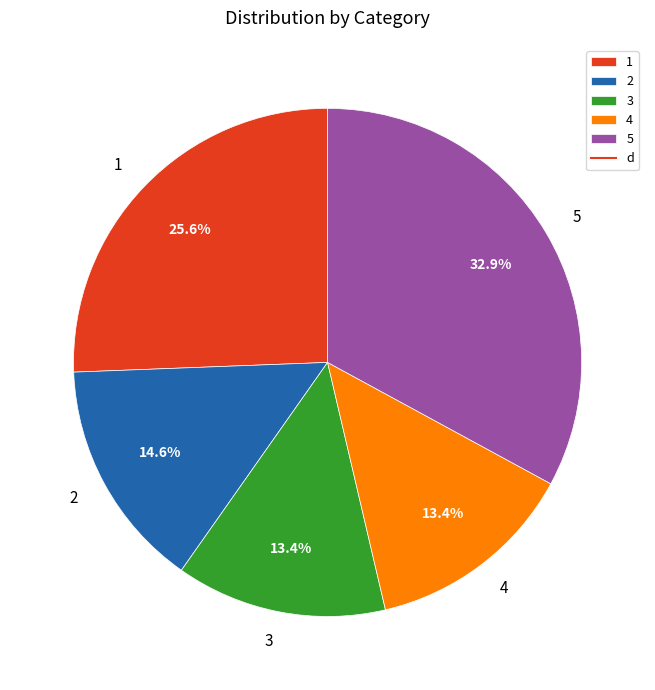

Is 4 the majority of the pie?

No